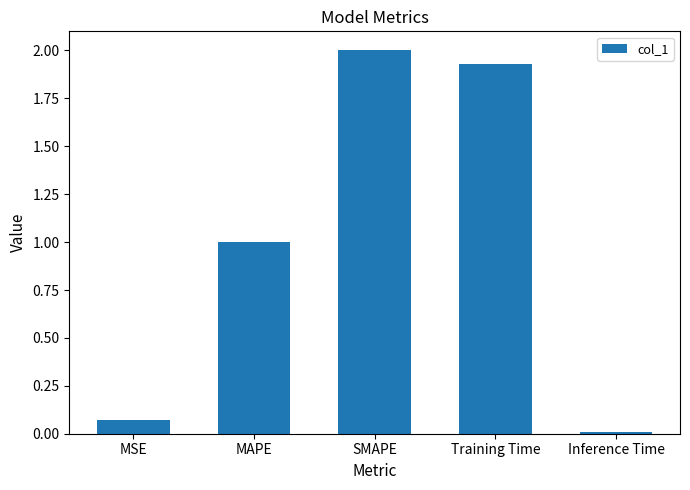

What is the sum of the values at SMAPE and Training Time?

3.9